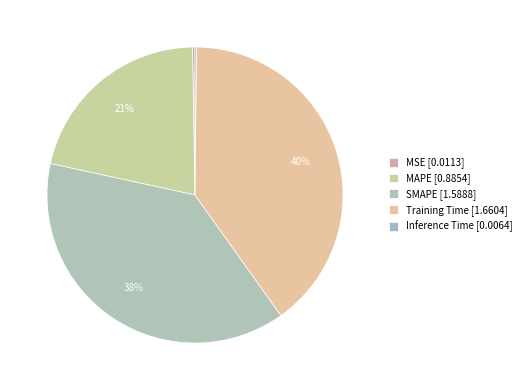

To the nearest percent, what percentage of the pie is SMAPE?

38%